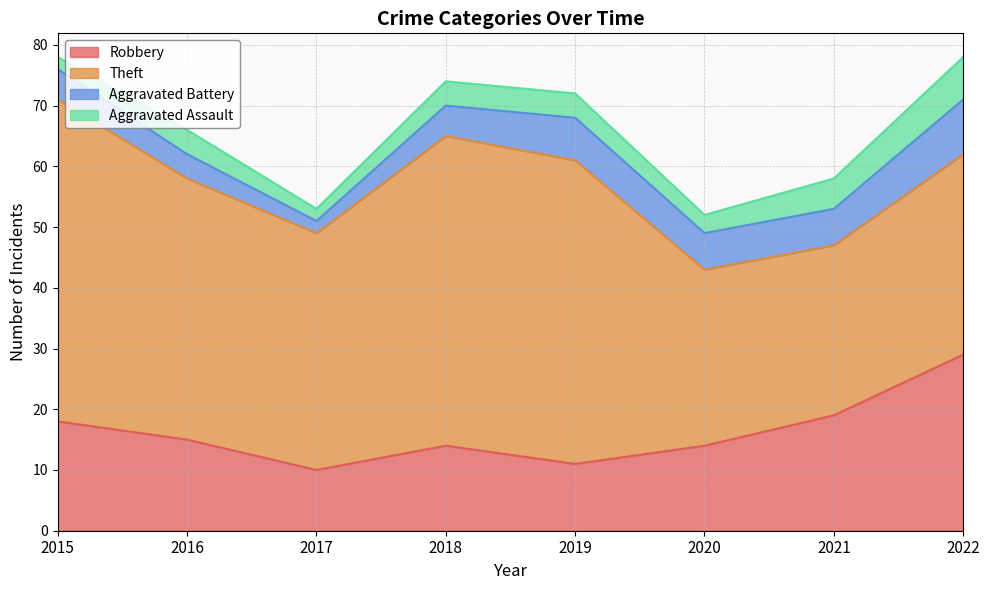

What is the sum of all Theft values?

326